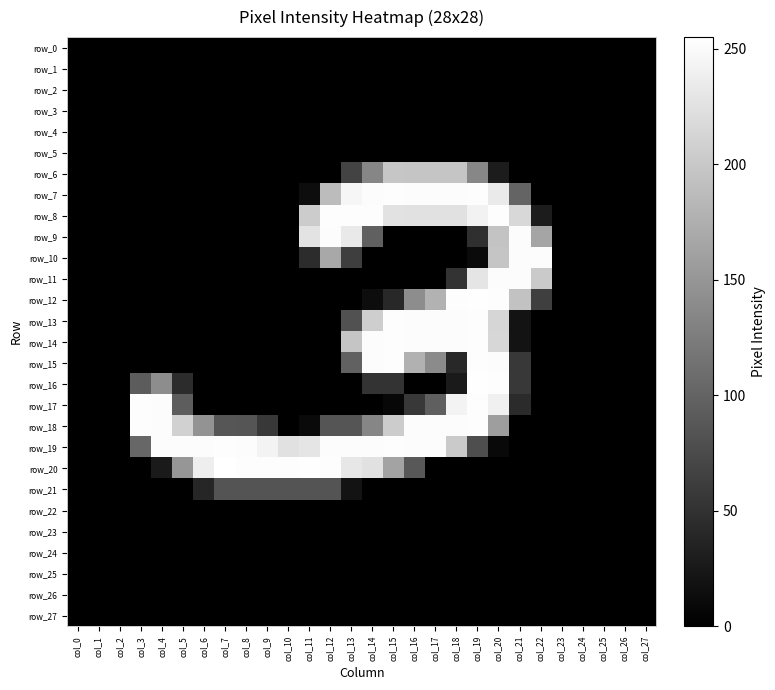

List the labels in order of row_23 value, smallest first.

col_0, col_1, col_2, col_3, col_4, col_5, col_6, col_7, col_8, col_9, col_10, col_11, col_12, col_13, col_14, col_15, col_16, col_17, col_18, col_19, col_20, col_21, col_22, col_23, col_24, col_25, col_26, col_27